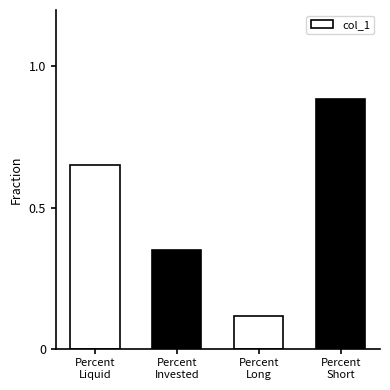

Which category has the lowest value across all series?

Percent
Long